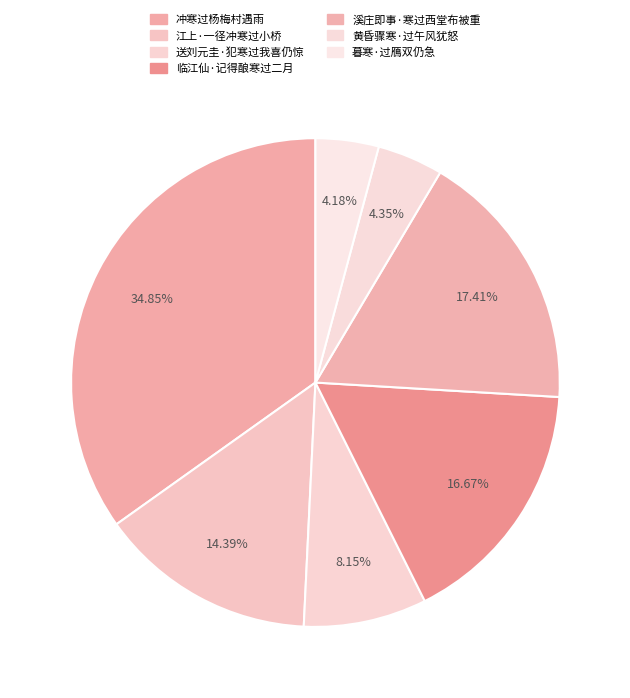

Is 冲寒过杨梅村遇雨 the majority of the pie?

No